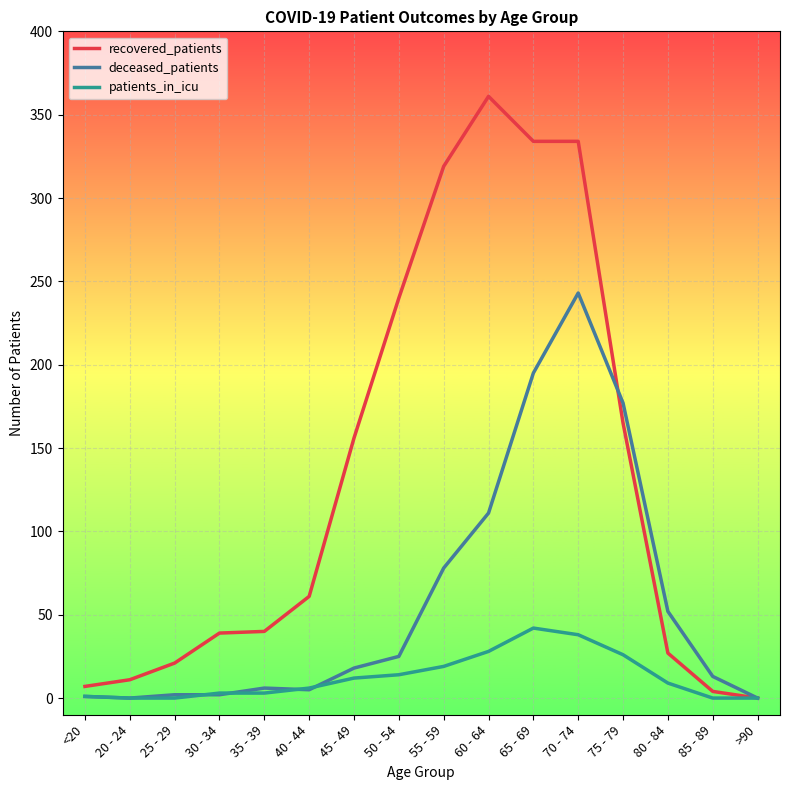

Is it true that deceased_patients equals 78 at 55 - 59?

True